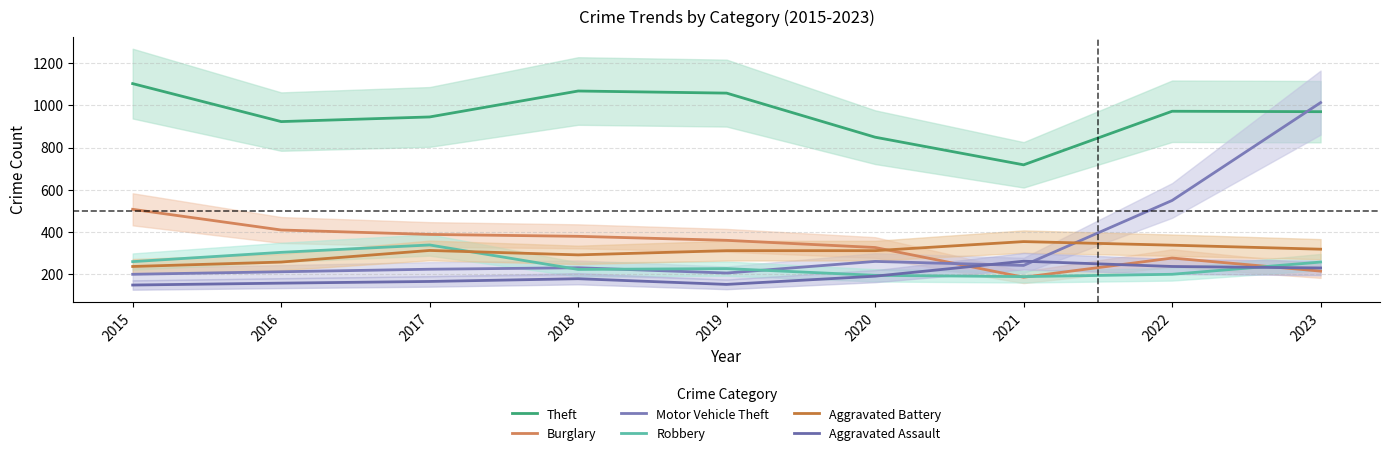

Reading left to right, what are all the values shown in this chart?

Theft: 2015=1103	2016=923	2017=945	2018=1068	2019=1058	2020=849	2021=718	2022=972	2023=970
Burglary: 2015=507	2016=409	2017=388	2018=379	2019=360	2020=326	2021=185	2022=276	2023=214
Motor Vehicle Theft: 2015=199	2016=211	2017=223	2018=230	2019=205	2020=260	2021=241	2022=549	2023=1013
Robbery: 2015=259	2016=303	2017=338	2018=222	2019=226	2020=194	2021=188	2022=199	2023=257
Aggravated Battery: 2015=236	2016=257	2017=312	2018=291	2019=311	2020=311	2021=354	2022=337	2023=318
Aggravated Assault: 2015=148	2016=157	2017=165	2018=178	2019=151	2020=190	2021=261	2022=236	2023=229